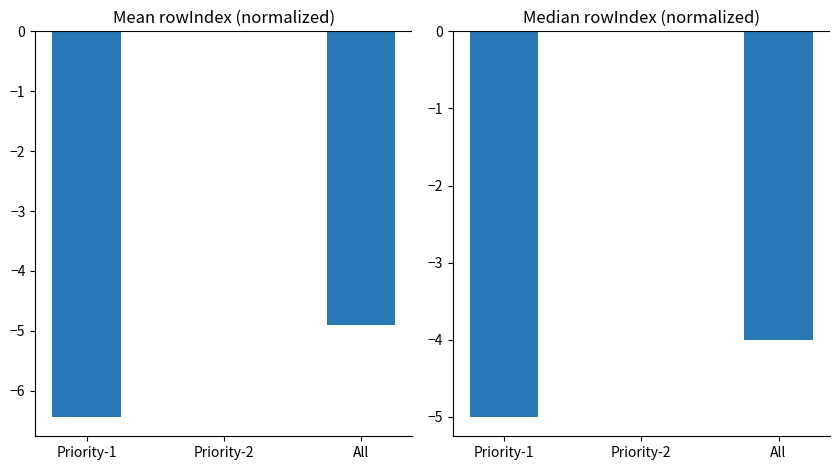

Does the chart contain stacked bars?

No